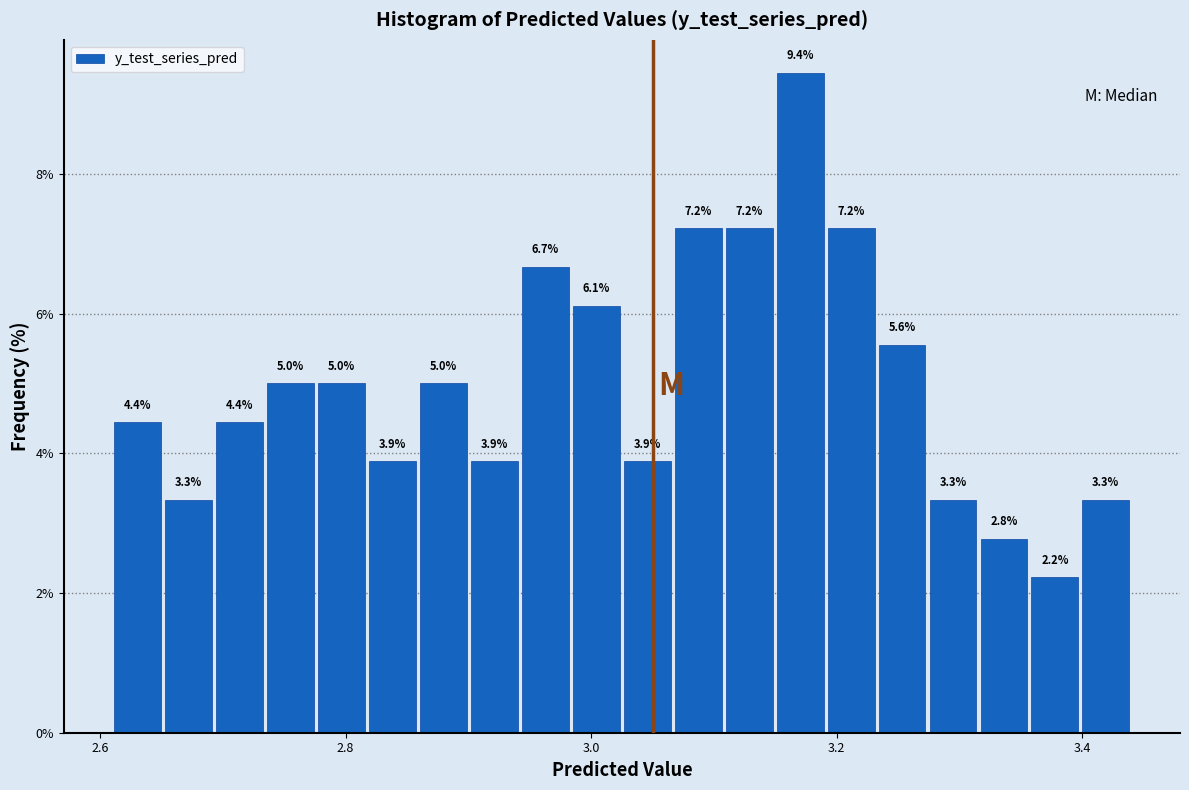

Read against the x-axis, roughly where is the centre of the tallest bar?

3.18